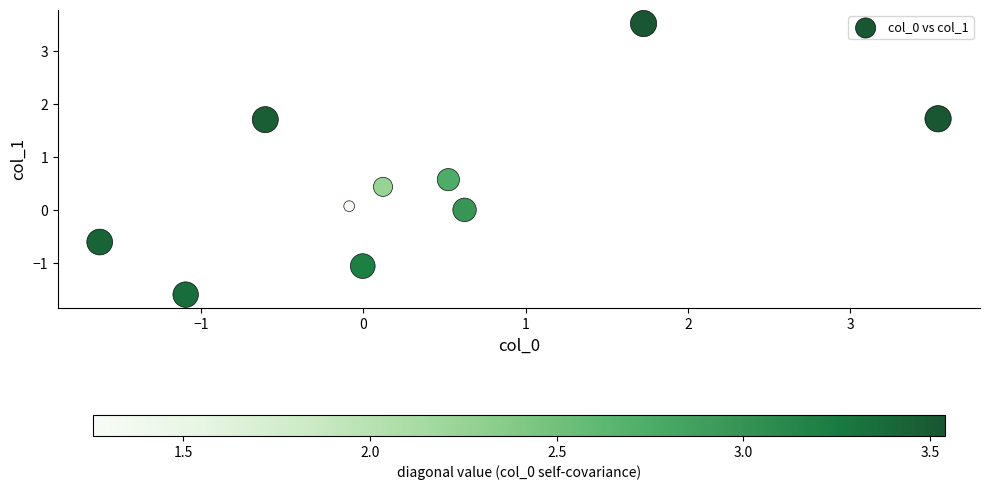

What is the range of Y values (max minus min)?

5.1